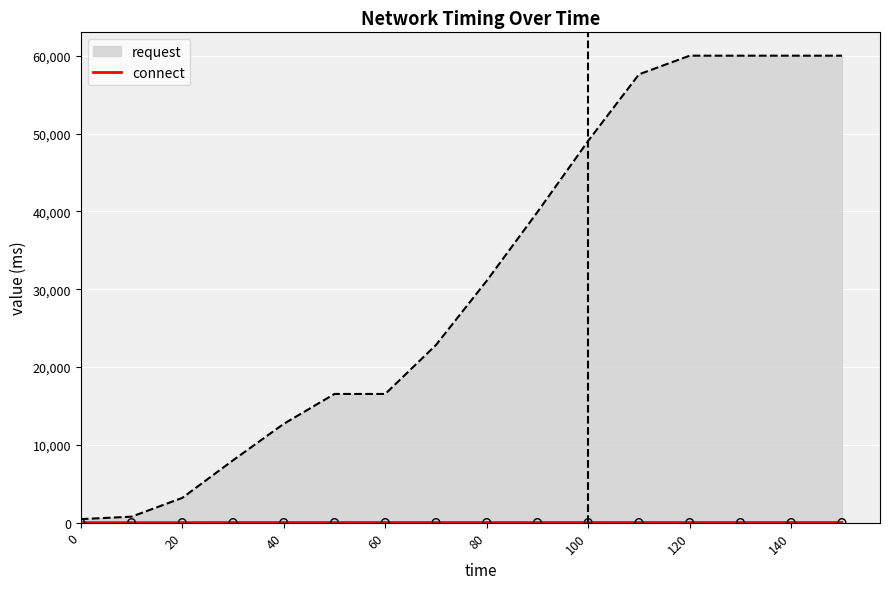

Between 60 and 14, which is larger?

60